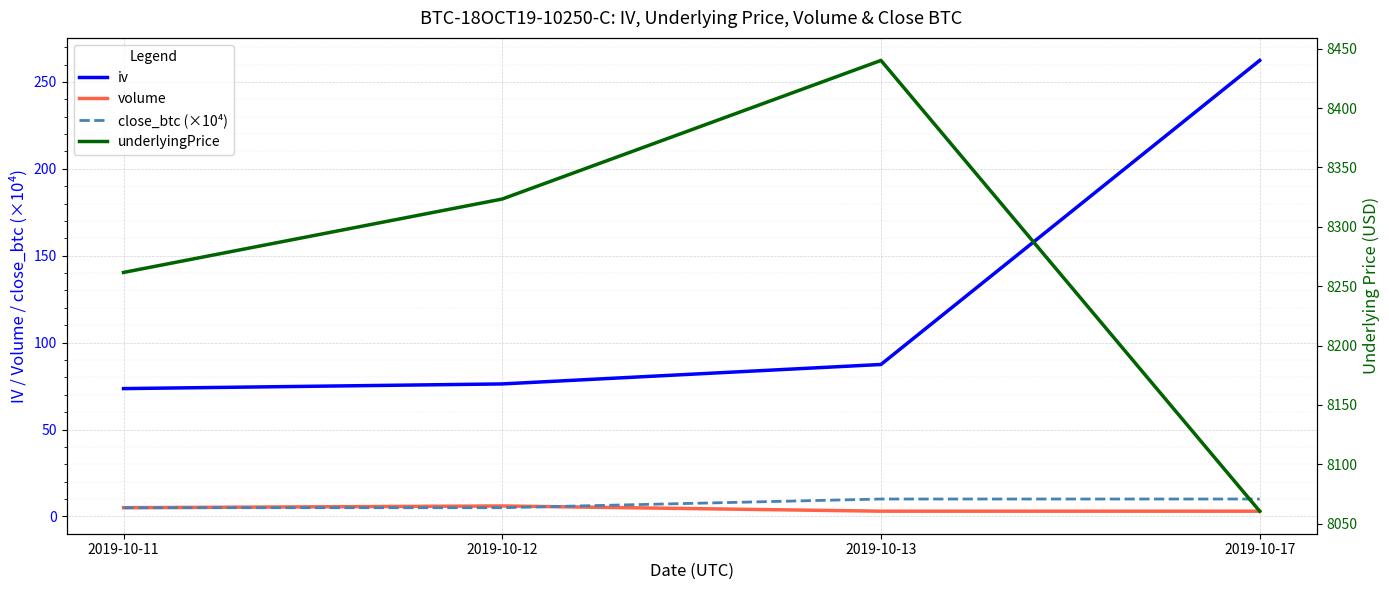

Rank the series at 2019-10-12 from lowest to highest value.

close_btc (×10⁴), volume, iv, underlyingPrice